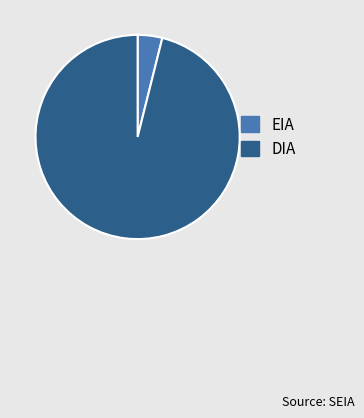

True or false: DIA accounts for 96% of the total.

True